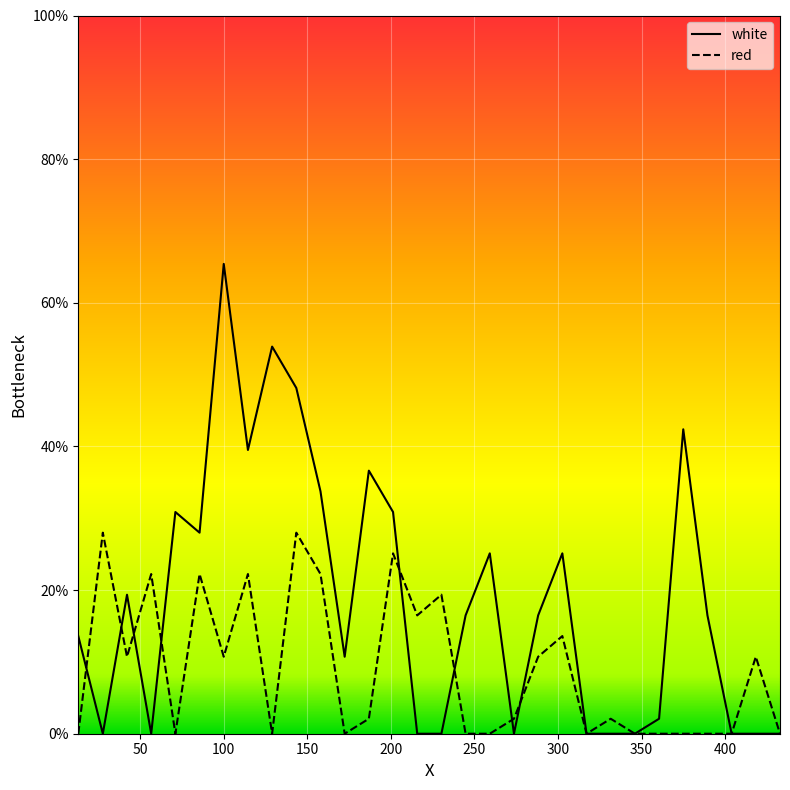

Where does the white series first go above 16?

42.1665